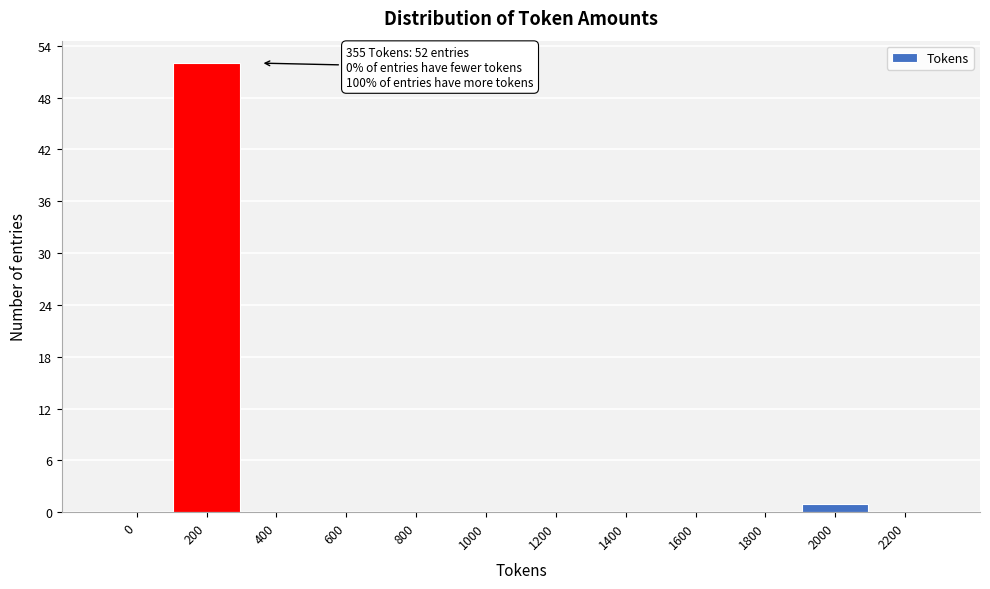

Reading left to right, list all the values displayed in this chart.

0=0	200=52	400=0	600=0	800=0	1000=0	1200=0	1400=0	1600=0	1800=0	2000=1	2200=0